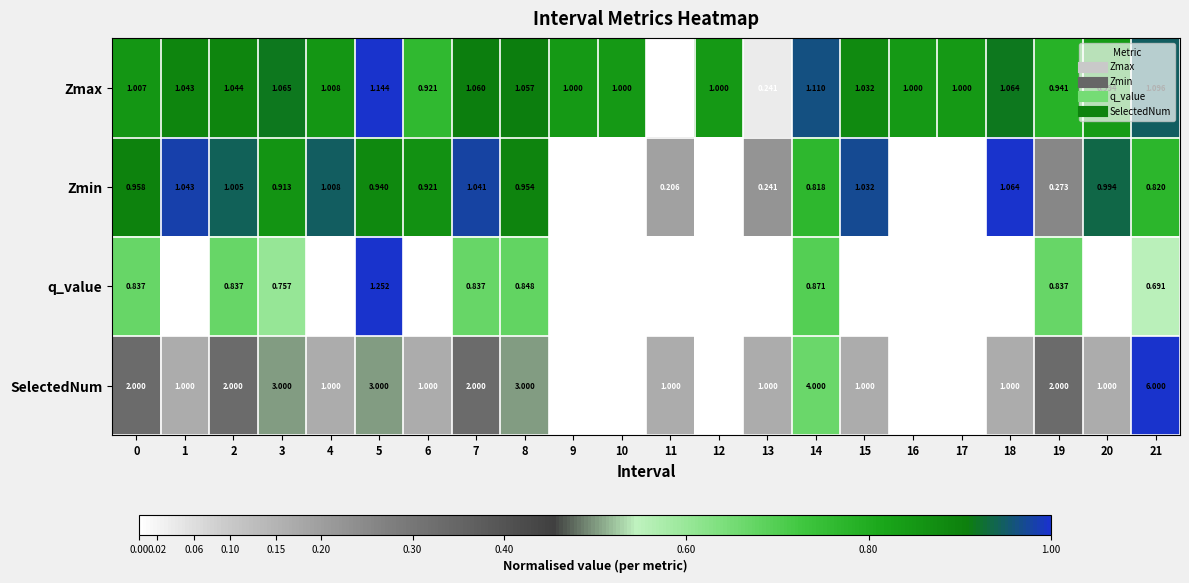

List the series in order of their peak value, highest first.

SelectedNum, q_value, Zmax, Zmin